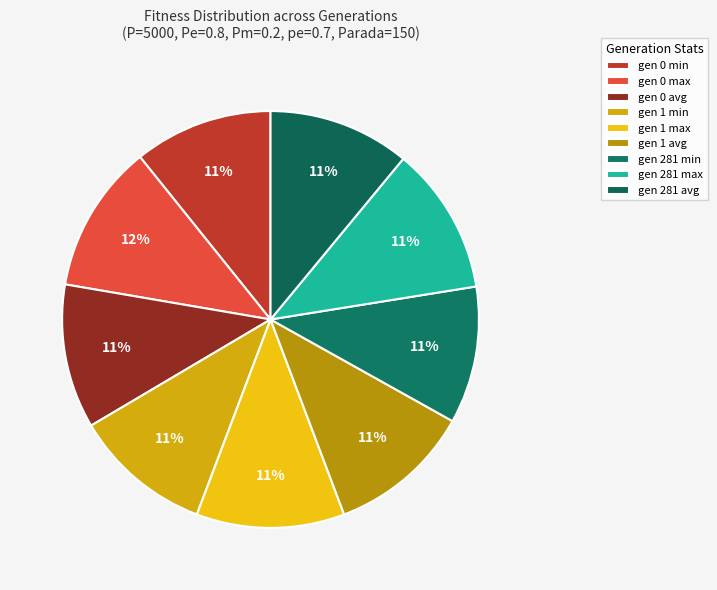

What is the largest slice in the pie chart?

gen 0 max